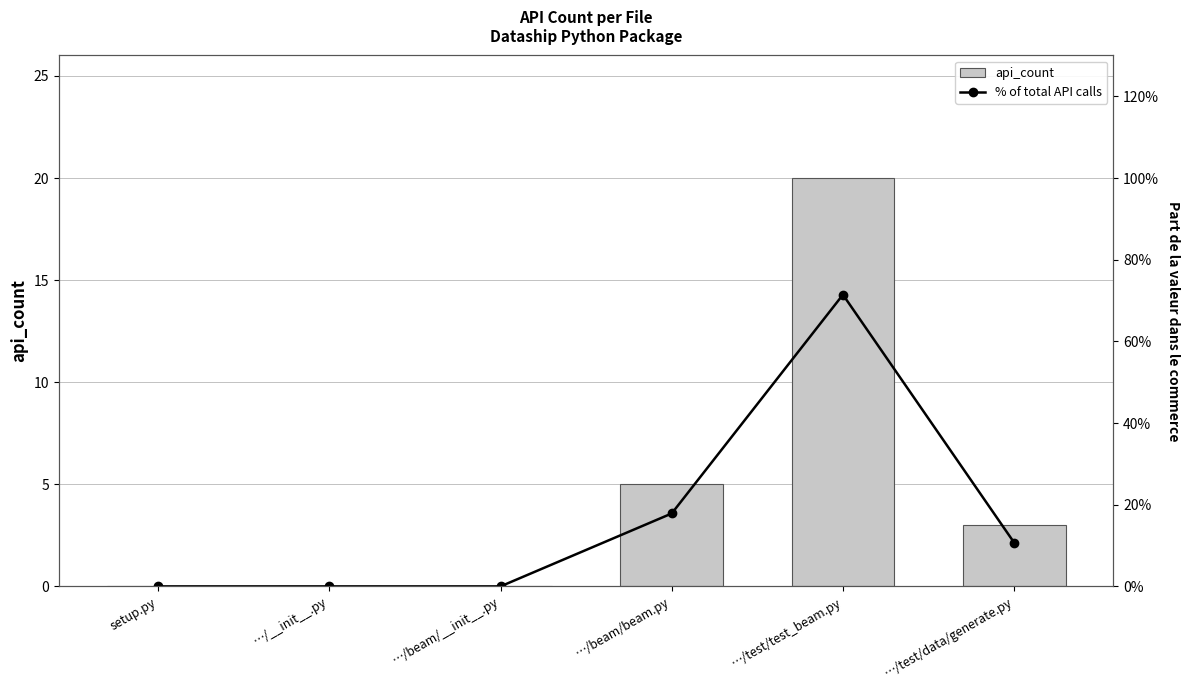

At which label does api_count reach its peak?

…/test/test_beam.py